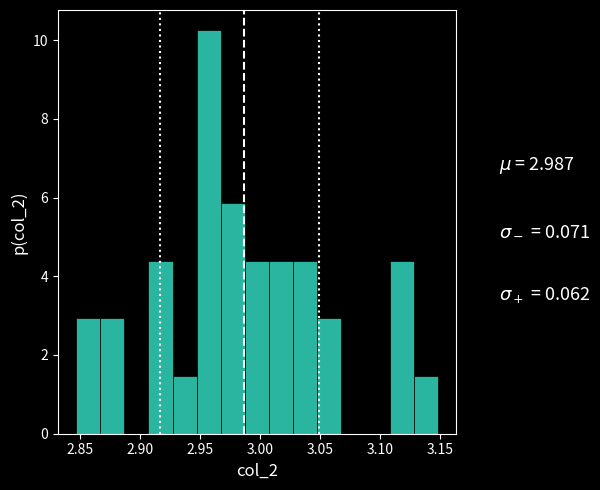

Reading left to right, transcribe this chart: for each bar, give the range it covers on the x-axis and its height. Neither the bar edges nor the heights are printed on the chart, so give them approximately, as read against the axes.

2.845 to 2.865: 3.0
2.865 to 2.885: 3.0
2.885 to 2.905: 0
2.905 to 2.925: 4.4
2.925 to 2.945: 1.4
2.945 to 2.965: 10.2
2.965 to 2.990: 5.8
2.990 to 3.010: 4.4
3.010 to 3.030: 4.4
3.030 to 3.050: 4.4
3.050 to 3.070: 3.0
3.070 to 3.090: 0
3.090 to 3.110: 0
3.110 to 3.130: 4.4
3.130 to 3.150: 1.4